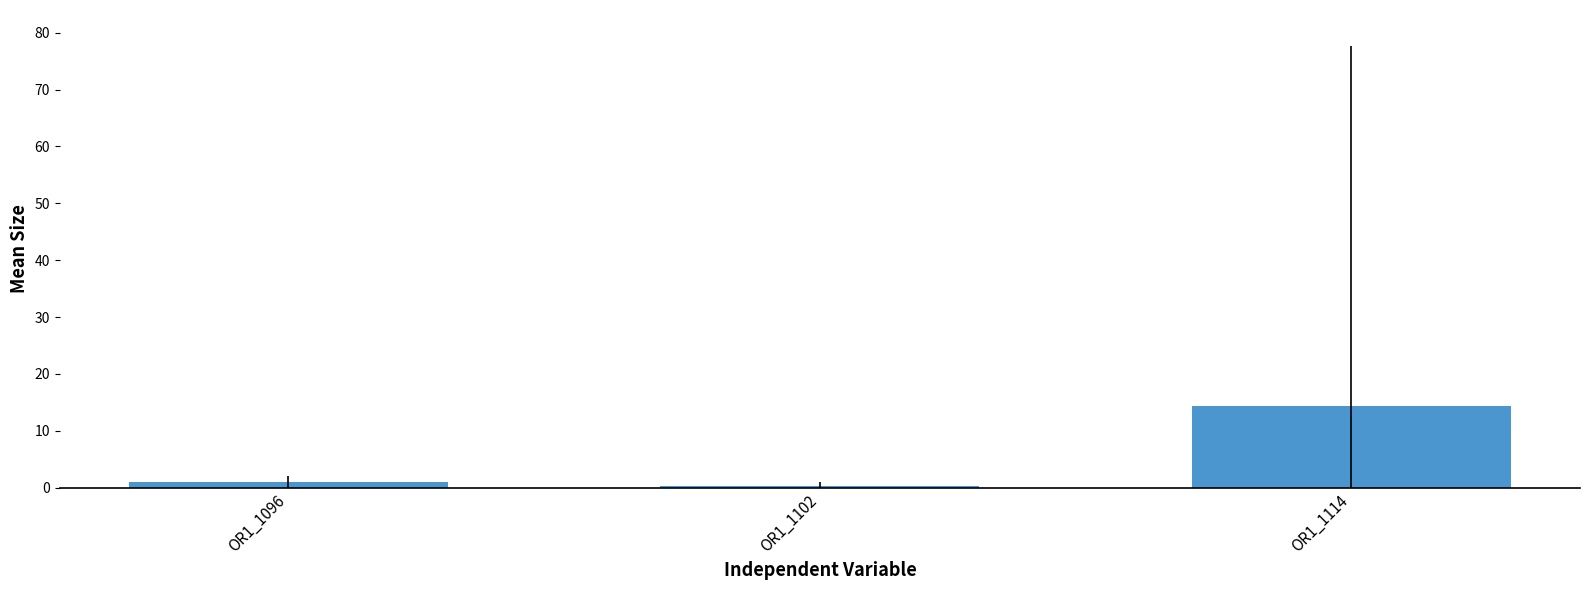

Is it true that the value at OR1_1096 is 1.0?

True